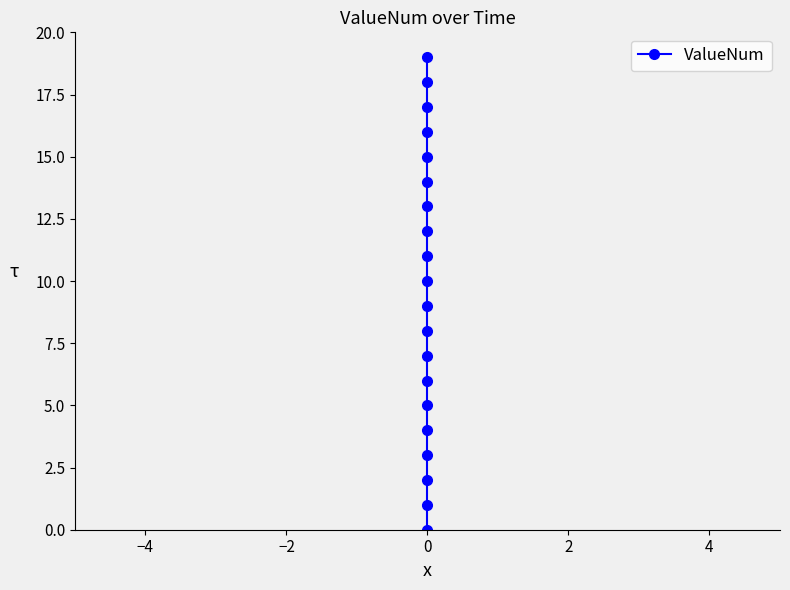

What is the sum of the values at 16 and −2?

18